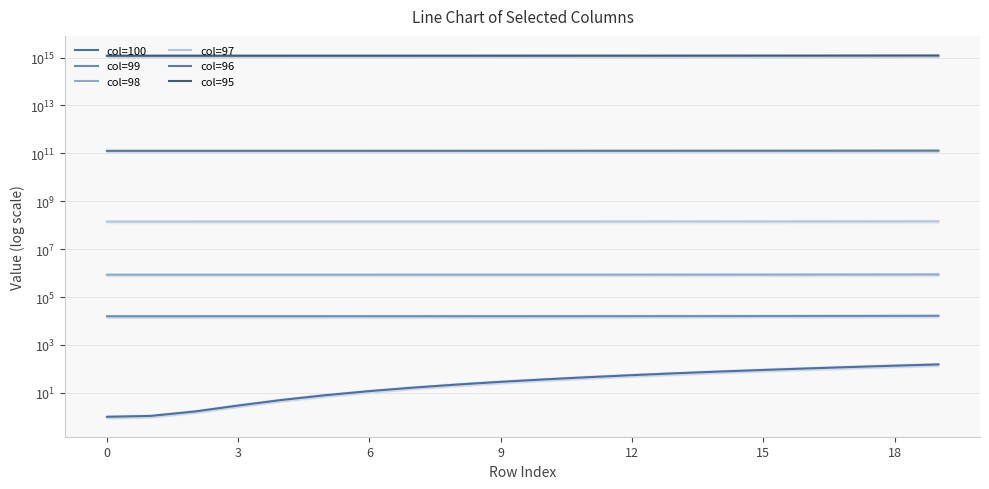

What is the label of the 1st point from the right?

19